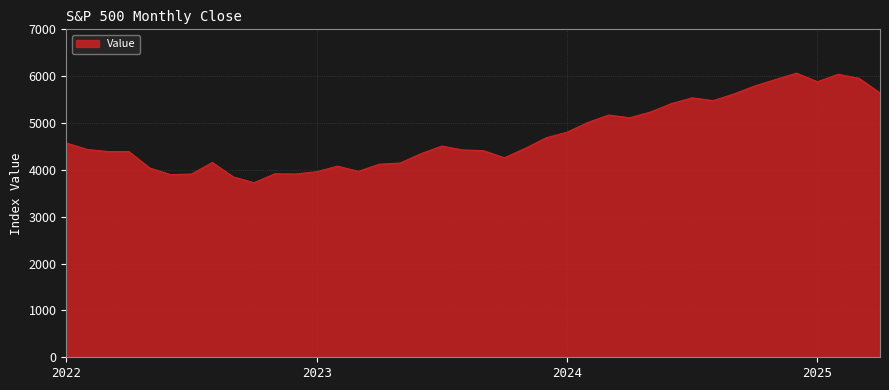

What is the smallest value displayed?

3726.1